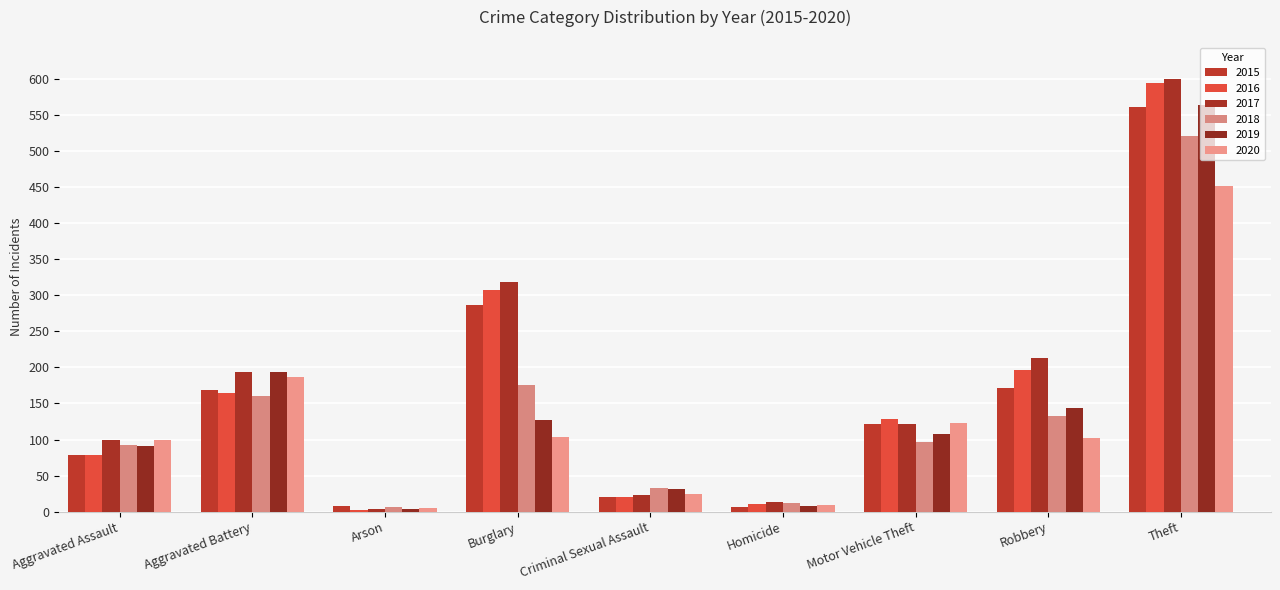

How many bars are there in each group?

6